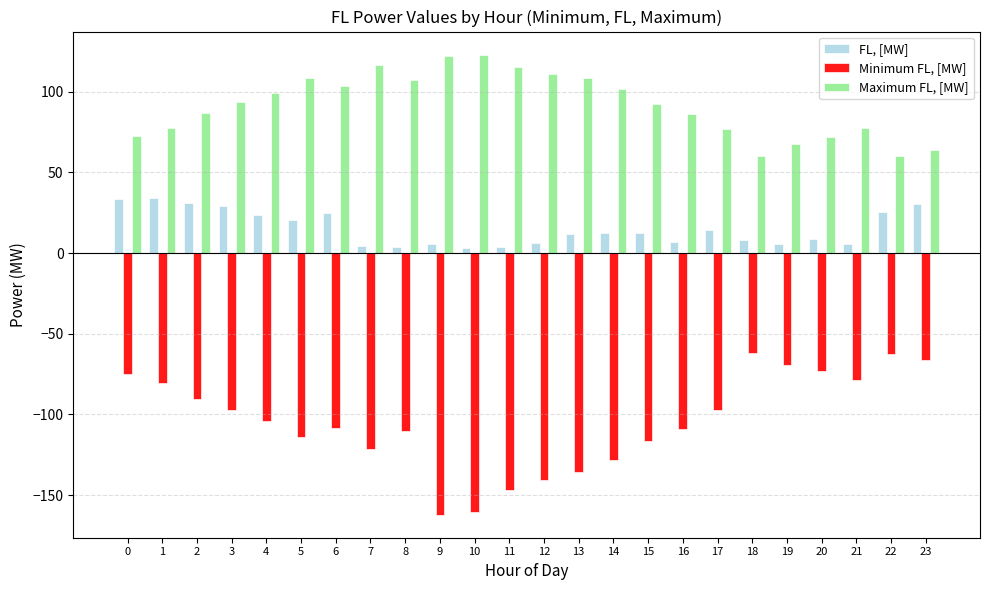

What is the average value of the FL, [MW] series?

15.3